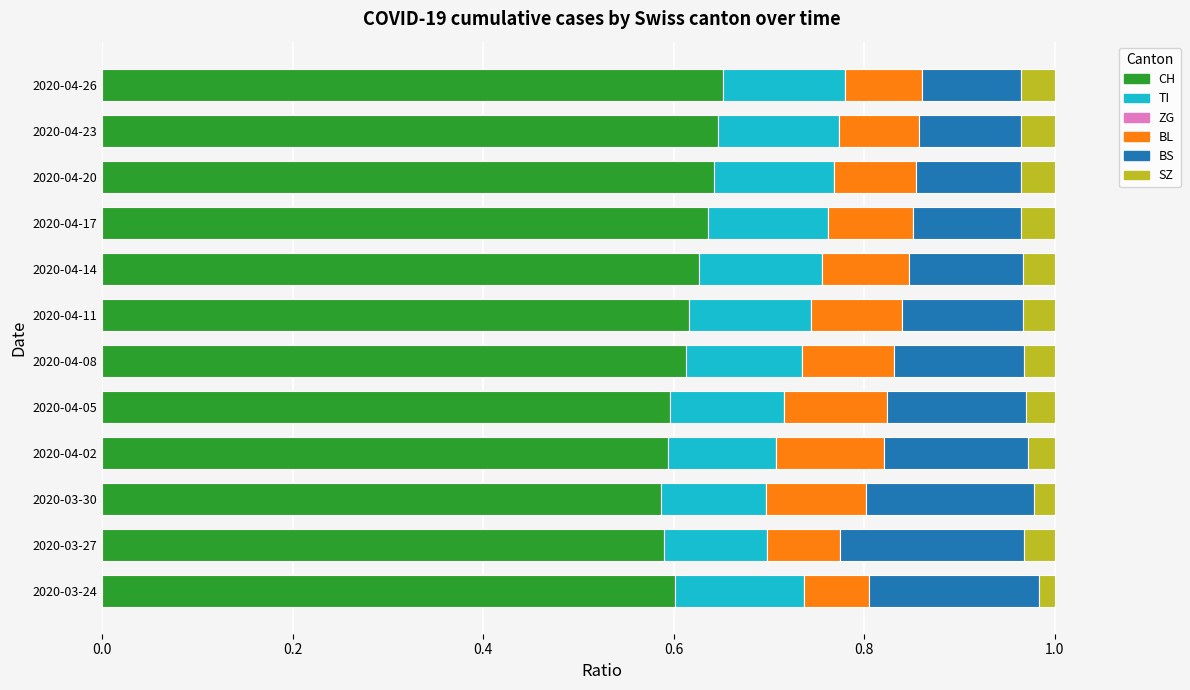

What is the total value across all series at 2020-04-23?

1.0